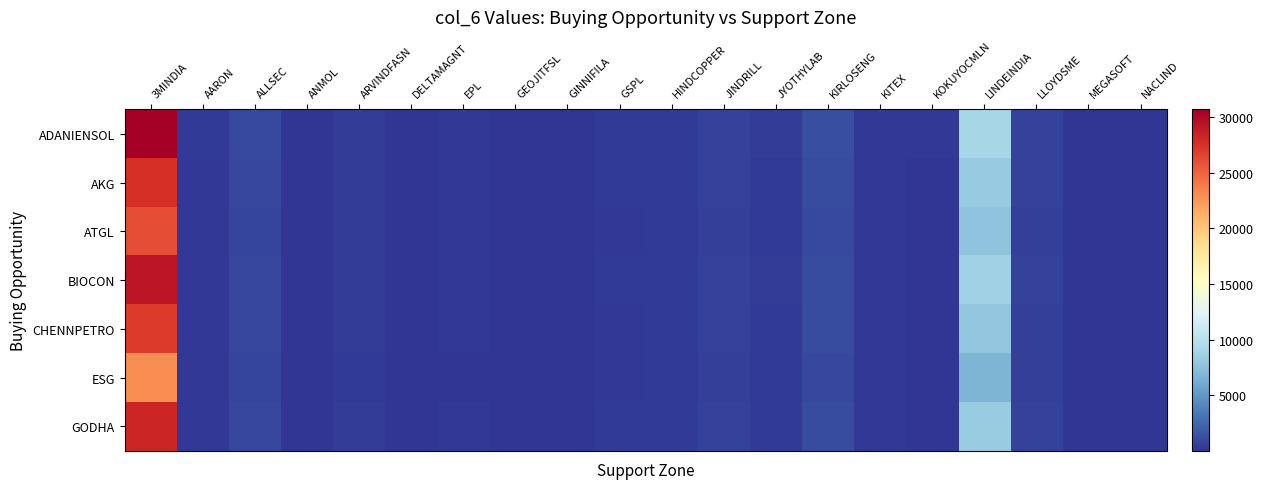

Where is ESG nearest to the value 11522?

LINDEINDIA